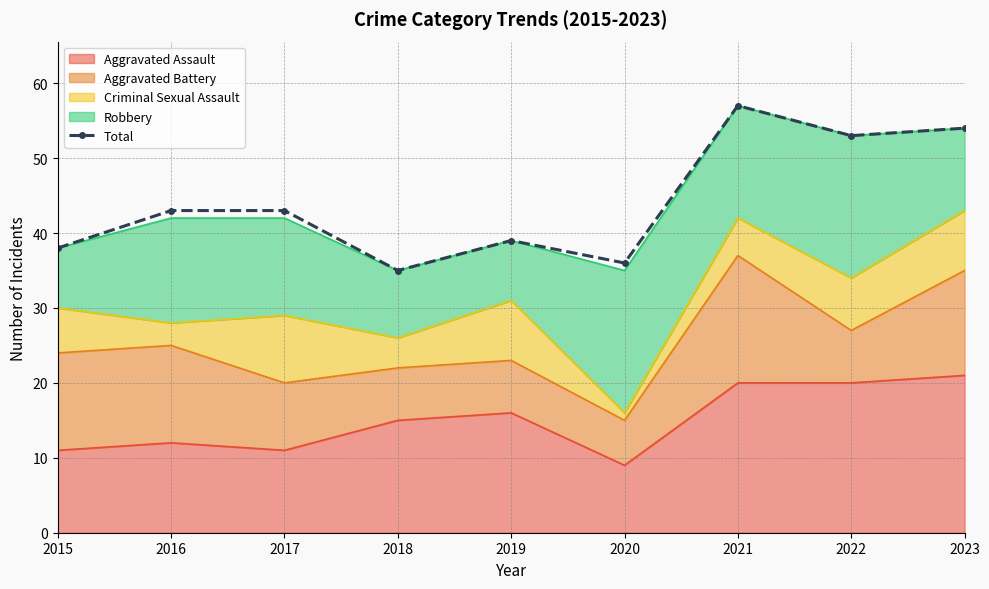

How many points are lower than both their immediate neighbors (excluding endpoints)?

3